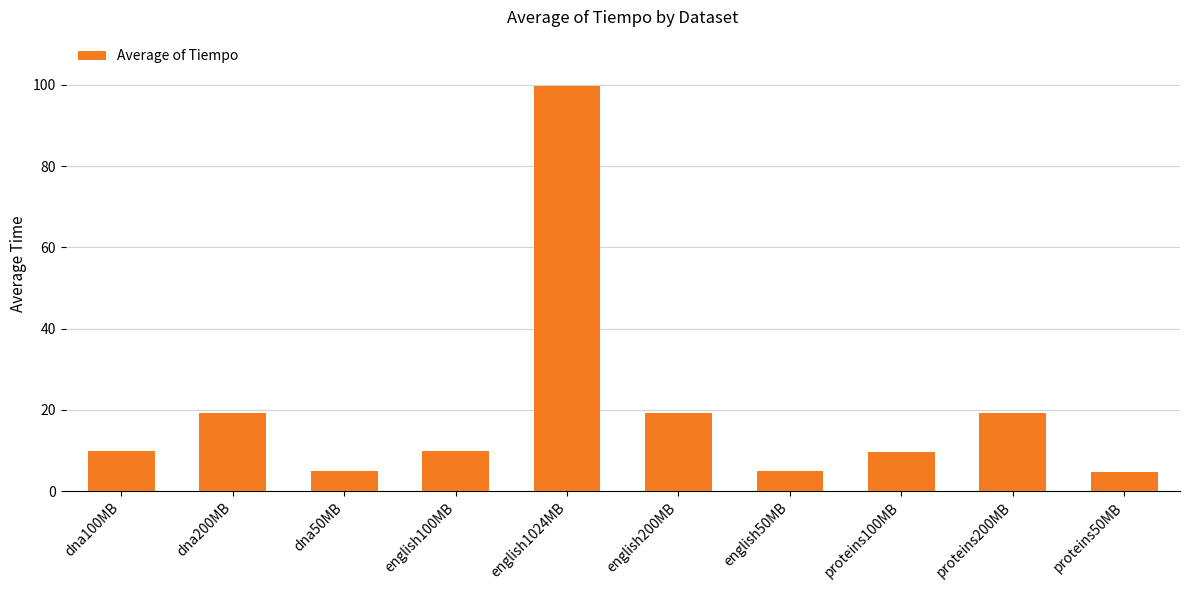

Count the number of data series in this chart.

1